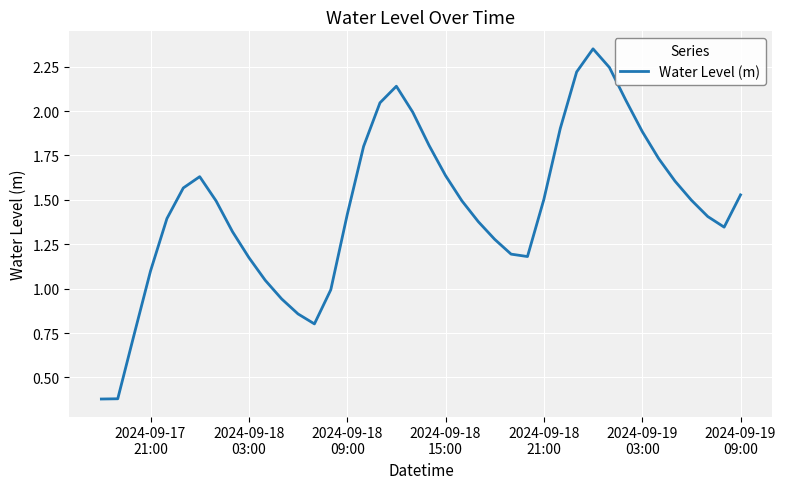

What is the smallest value displayed?

0.4